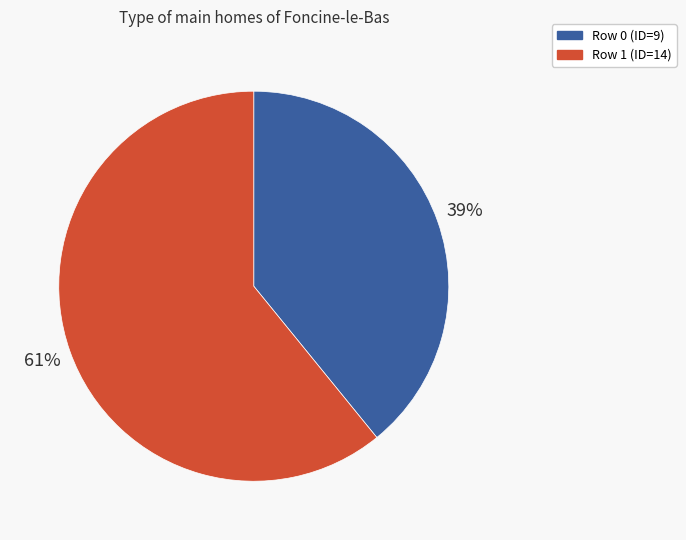

How many segments does this pie chart have?

2